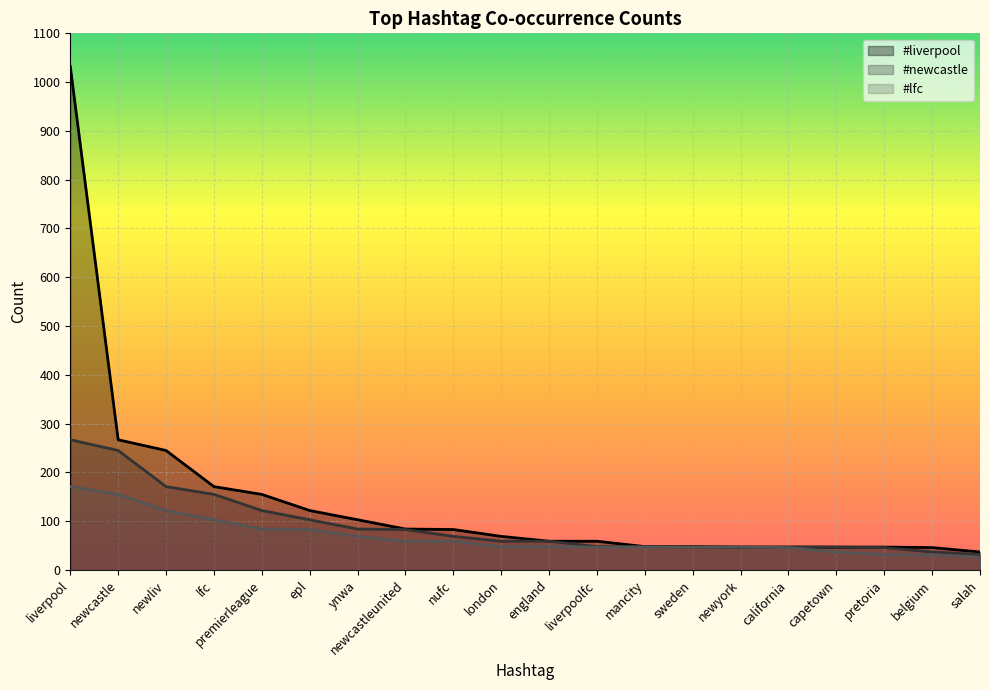

True or false: #liverpool has more than 1 points higher than both neighbors.

False